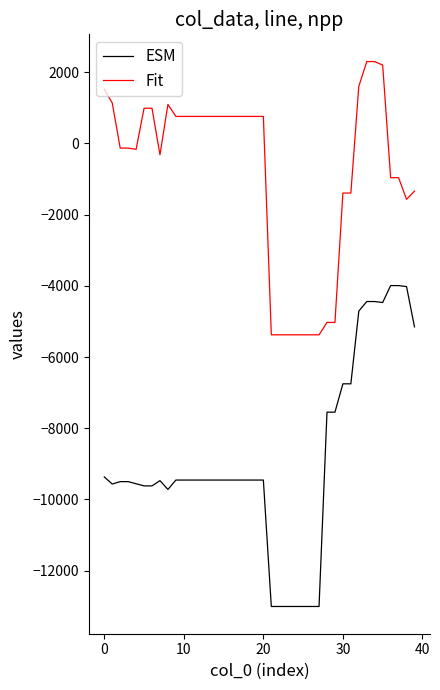

What is the sum of all ESM values?

-354308